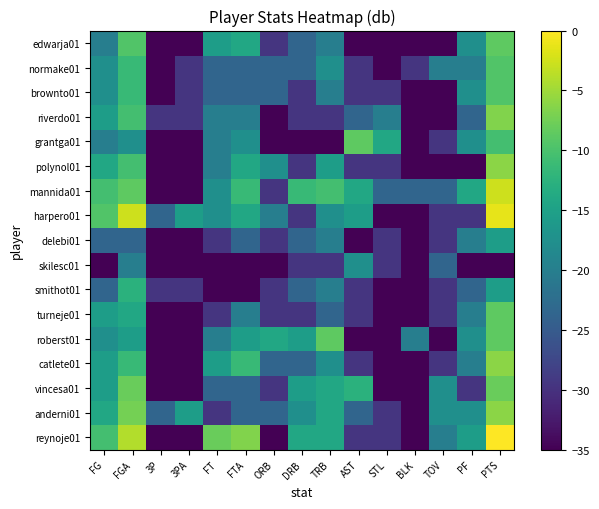

How many data points does each series have?

15